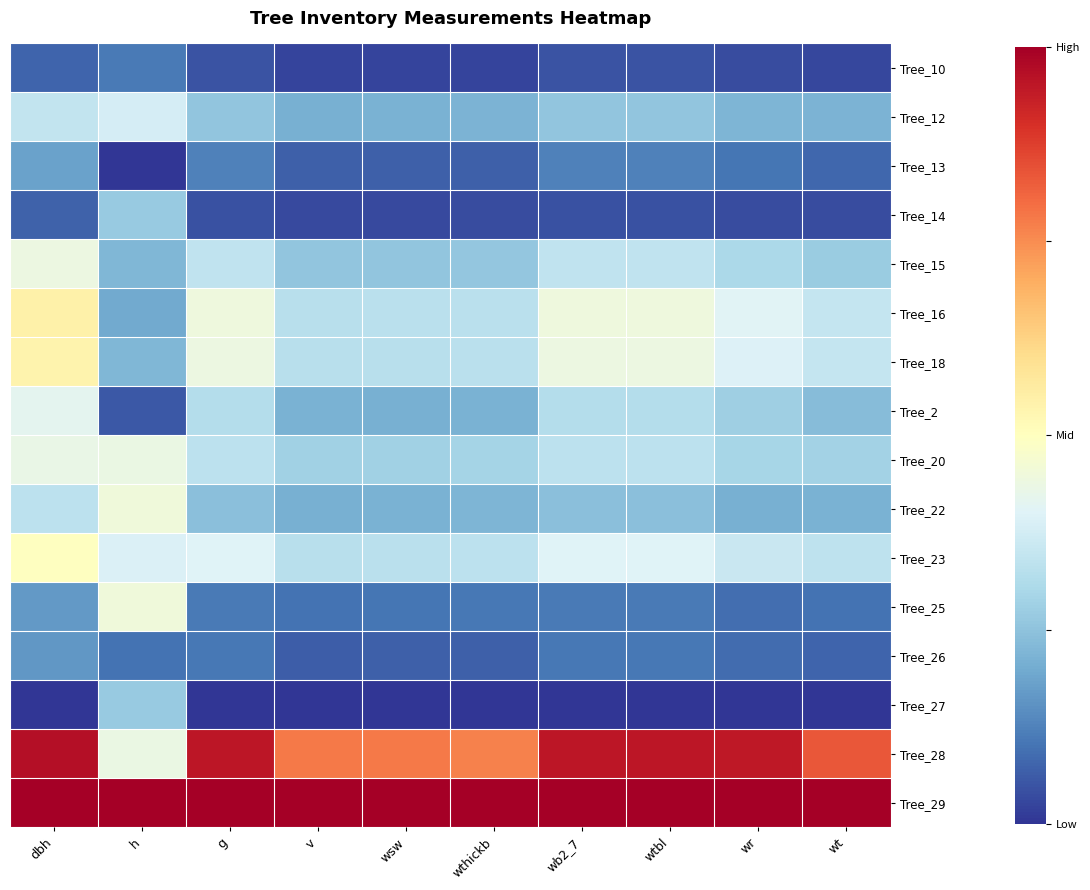

Which series has the largest total across all categories?

Tree_29